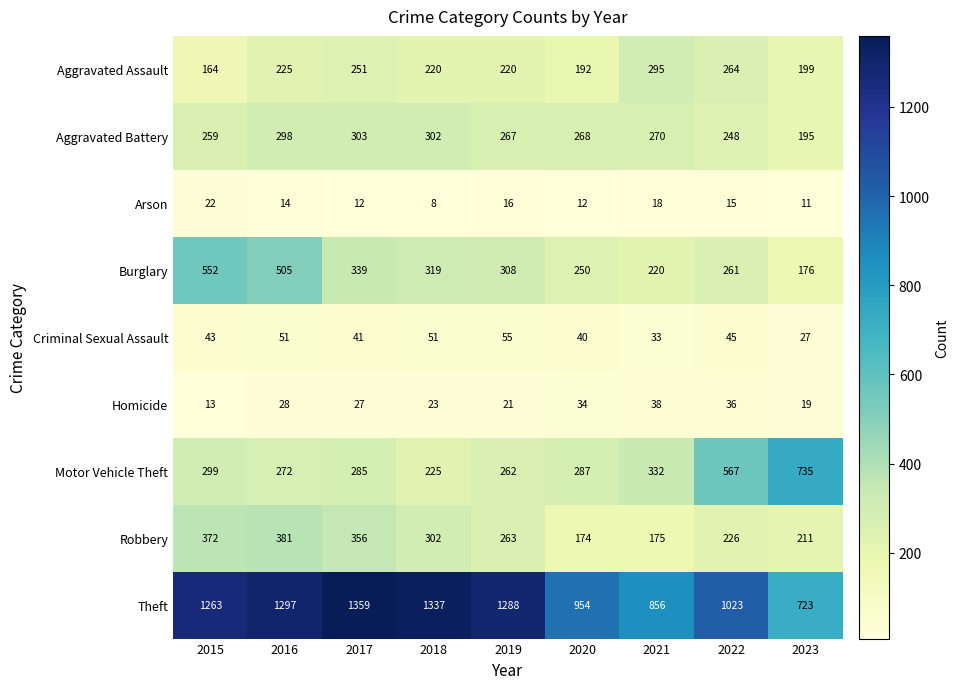

What value does the Arson series have at 2019, to the nearest 5?

15